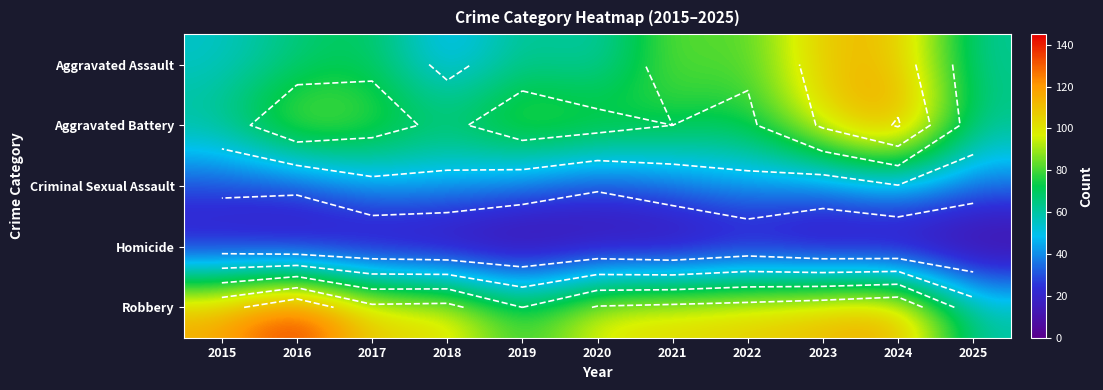

What is the total value across all series at 2024?

410